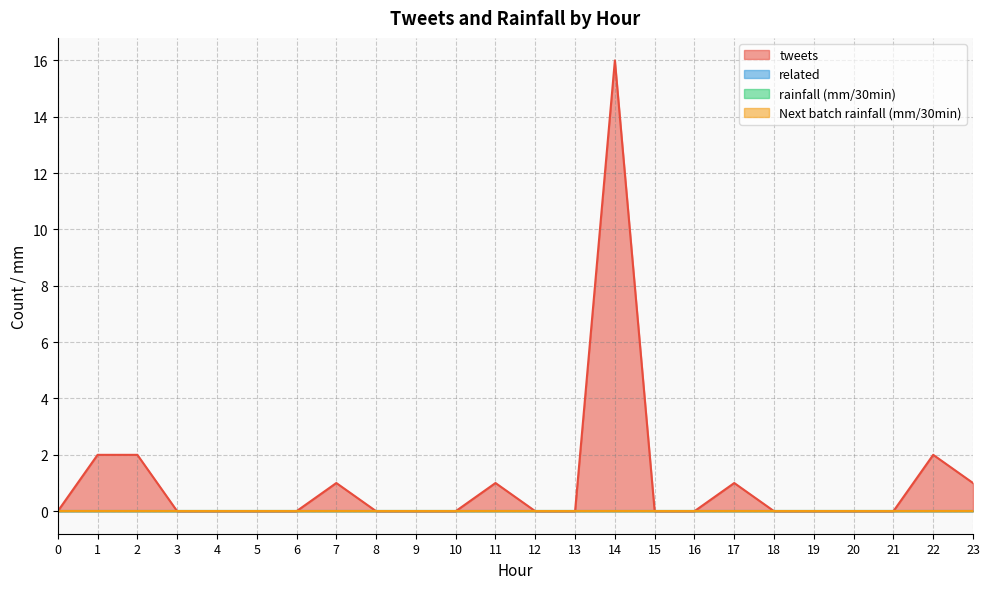

What is the difference between the maximum and minimum values in the tweets series?

16